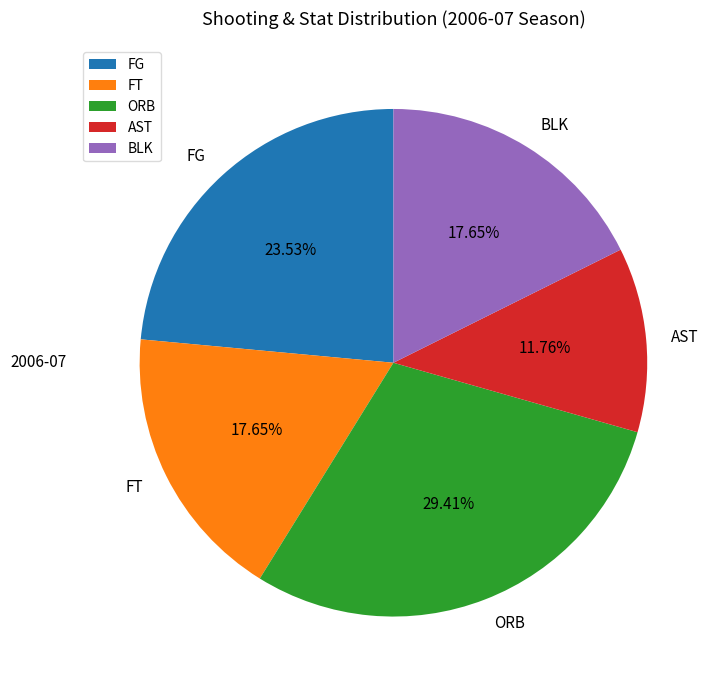

How many segments does this pie chart have?

5